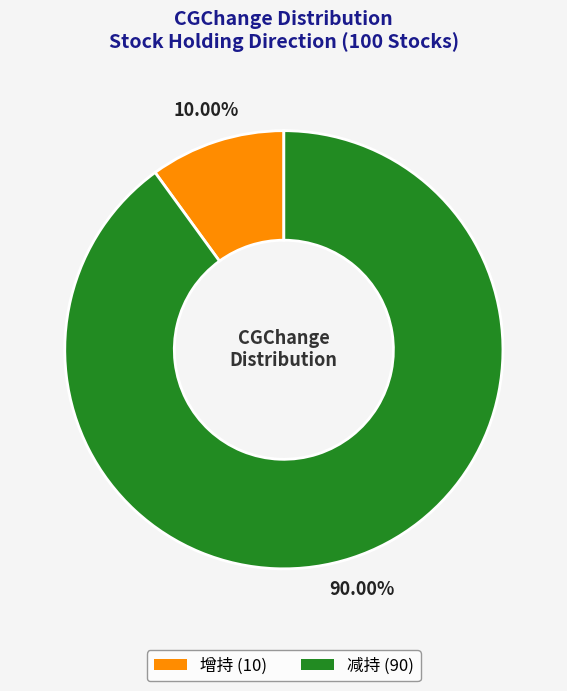

To the nearest percent, what is the difference between the largest and smallest slice percentages?

80%